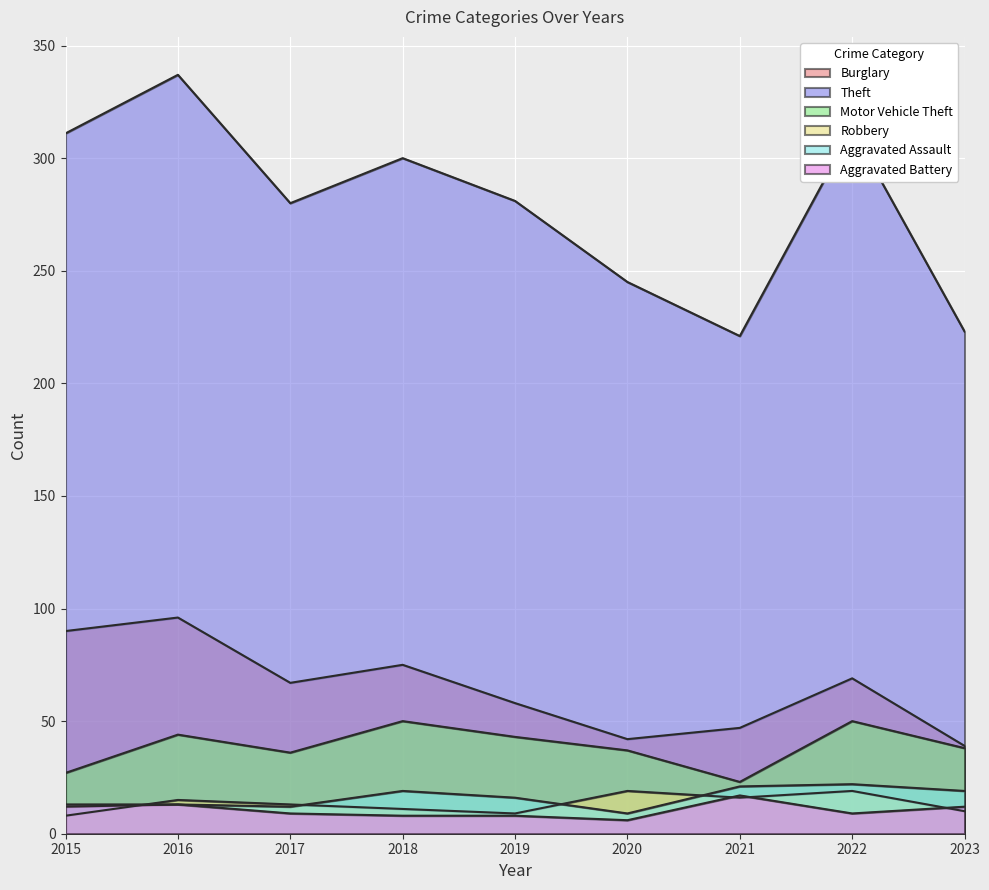

List the labels in order of Aggravated Assault value, largest first.

2022, 2021, 2018, 2023, 2019, 2016, 2015, 2017, 2020